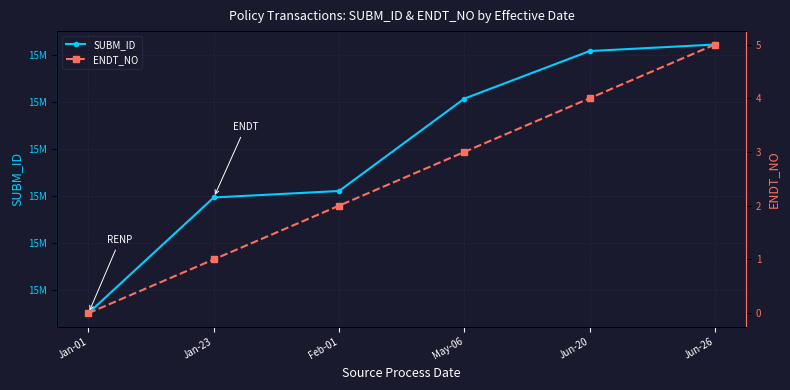

What is the highest value of the ENDT_NO series?

5